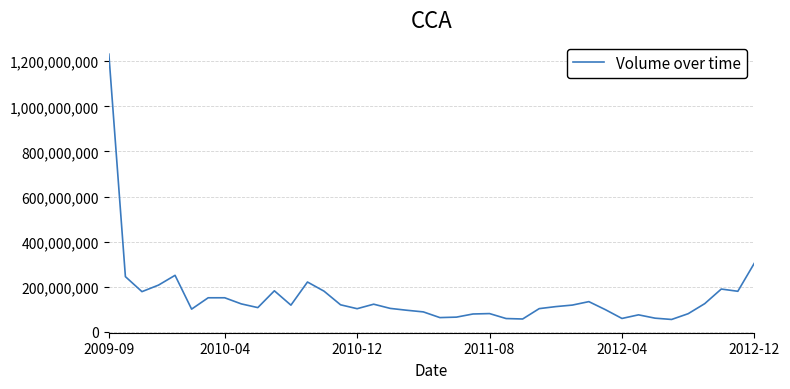

What is the minimum value shown in the chart?

54829363